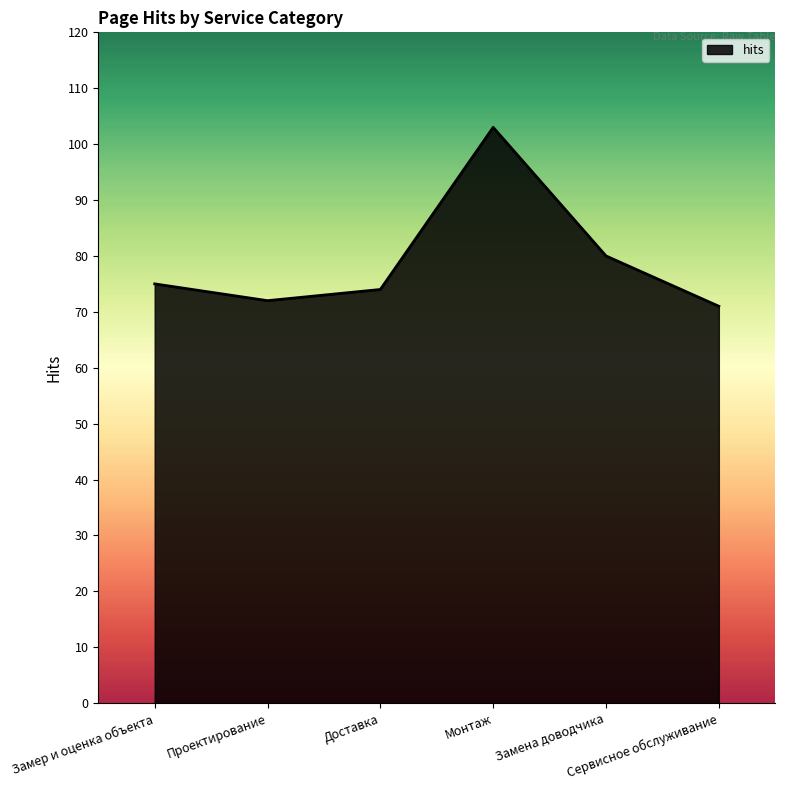

List the labels in order of value, largest first.

Монтаж, Замена доводчика, Замер и оценка объекта, Доставка, Проектирование, Сервисное обслуживание